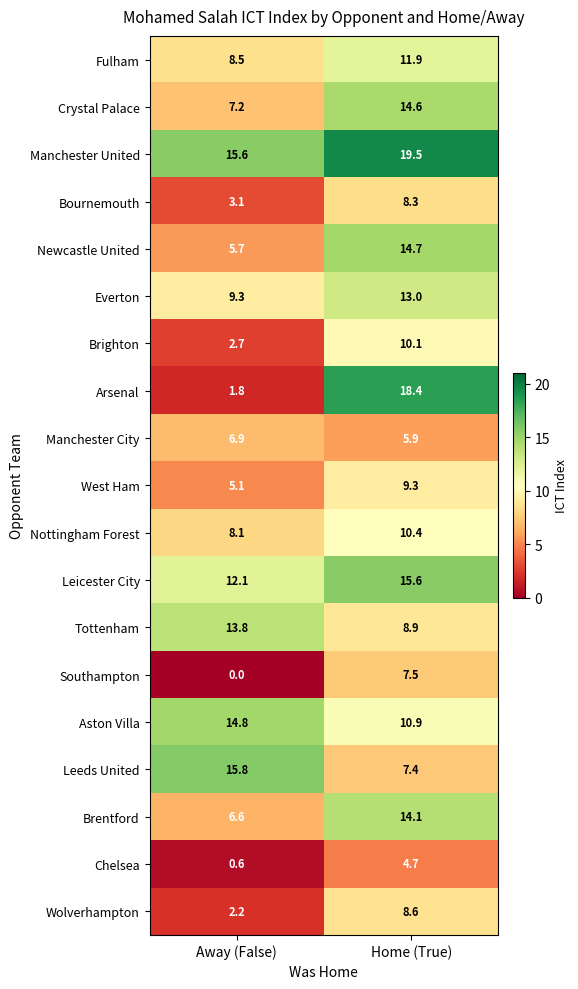

What is the total value across all series at Home (True)?

213.8